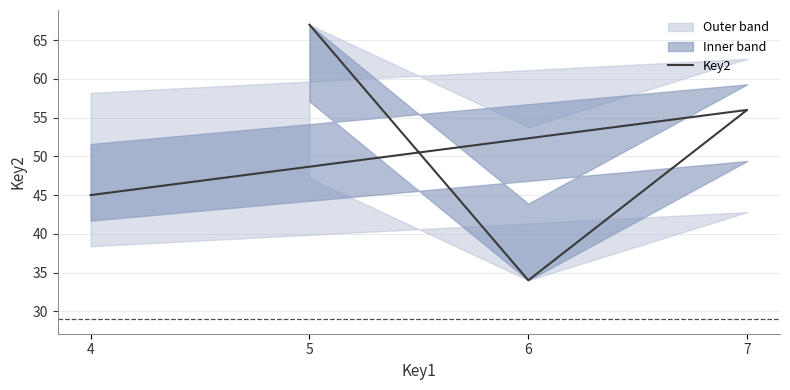

How many values are between 45 and 67?

3